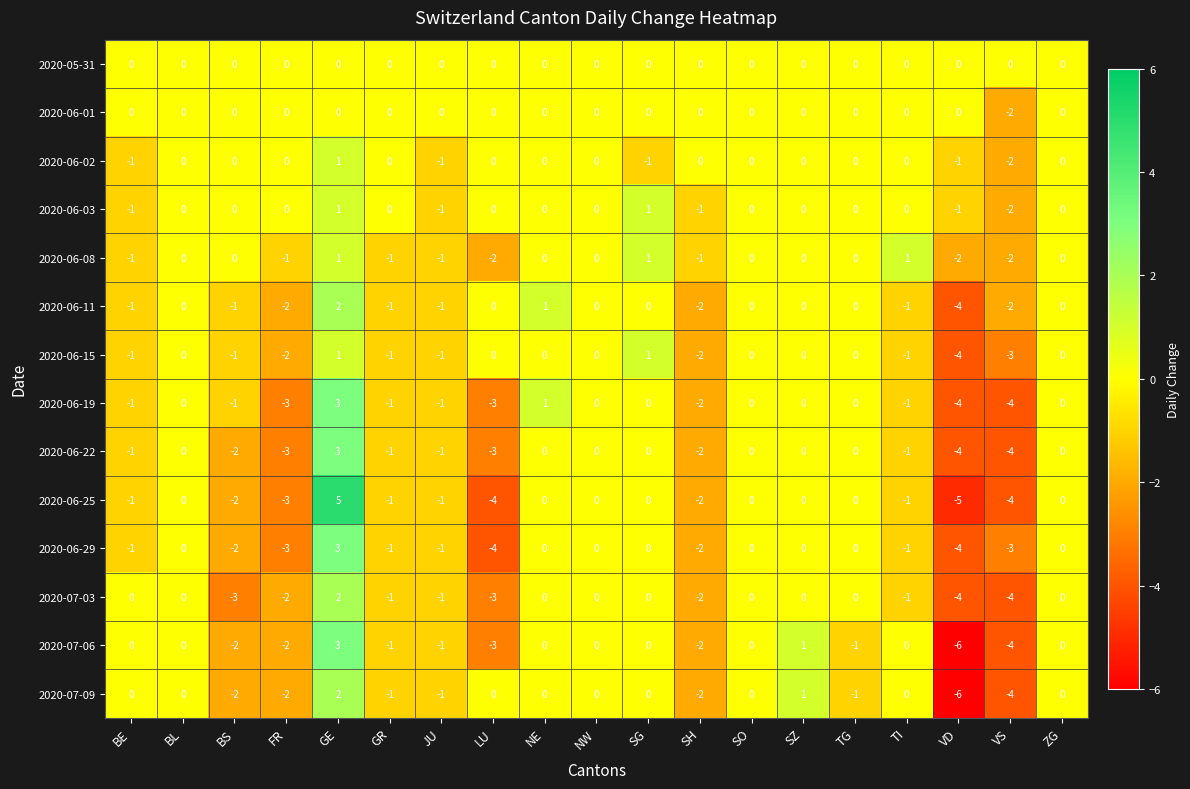

The value of 2020-06-25 at GR is -2. True or false?

False